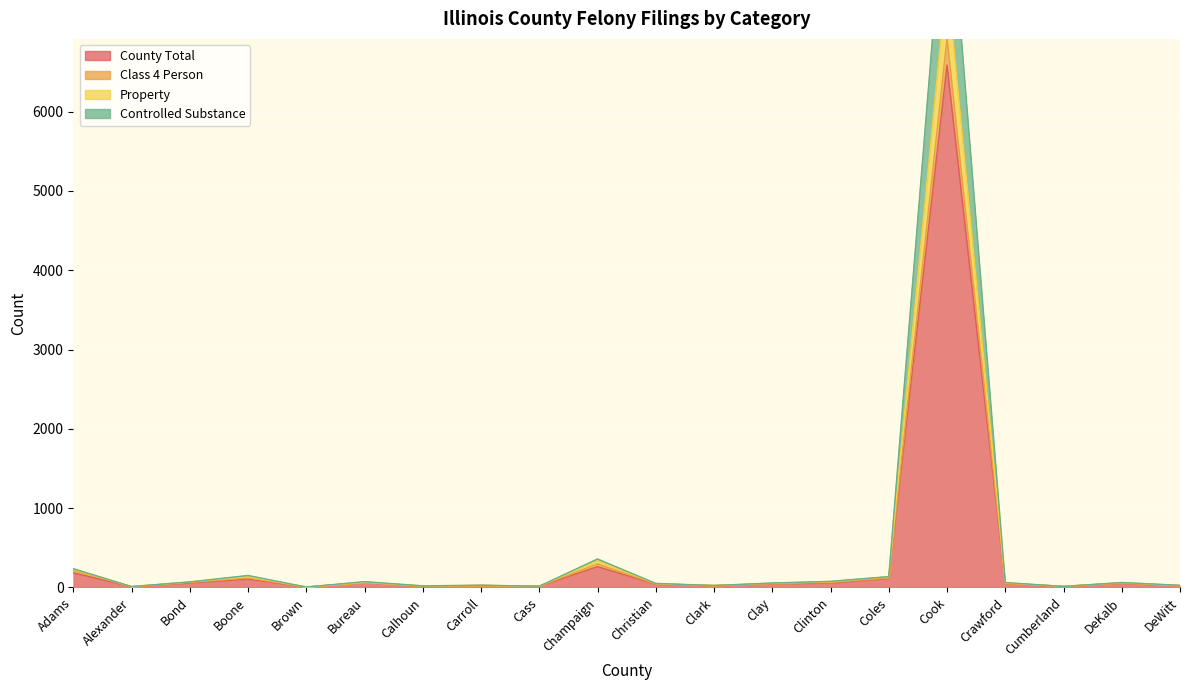

Which category has the highest value across all series?

Cook